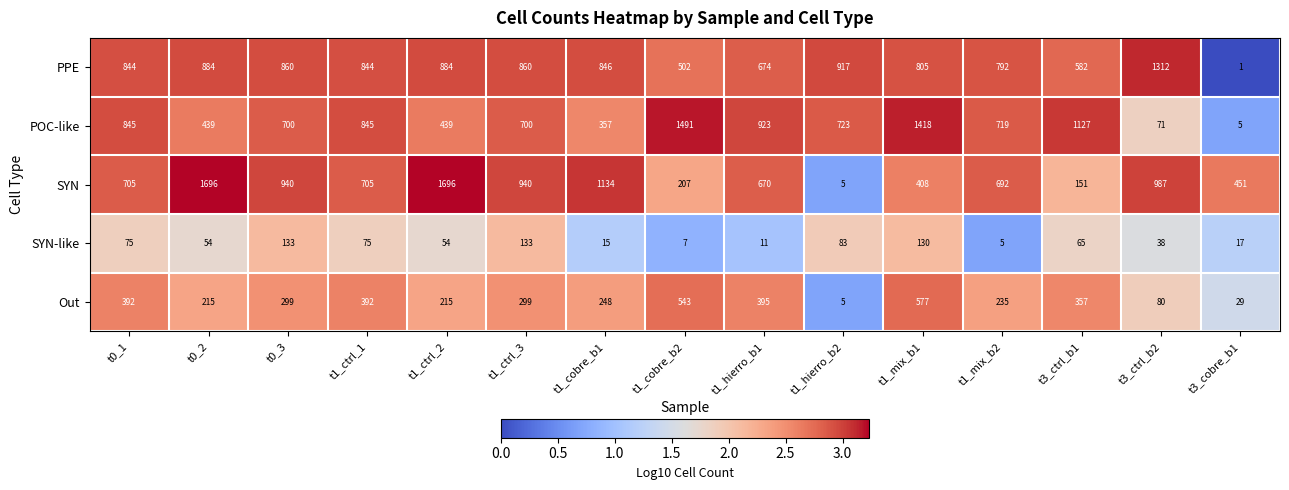

How many categories are shown in the chart?

15